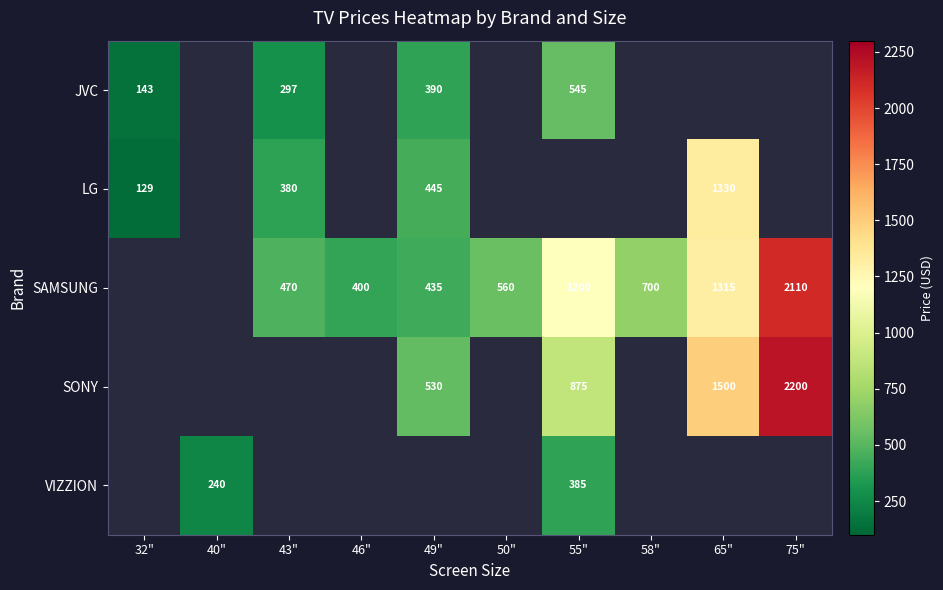

Which has a higher value, 40" or 50"?

50"